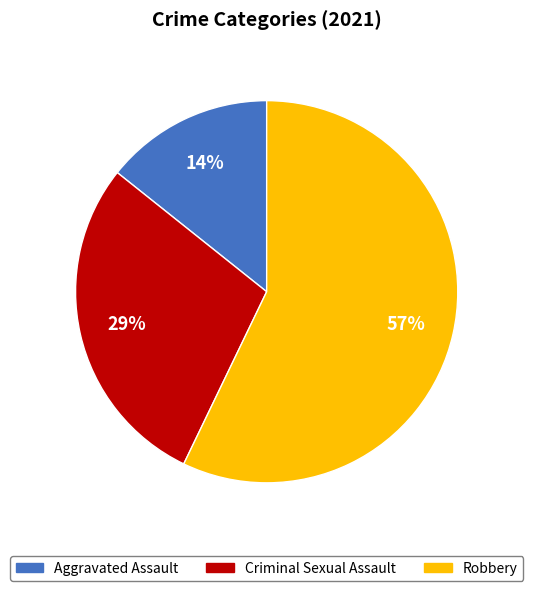

To the nearest percent, what is the difference between the largest and smallest slice percentages?

43%